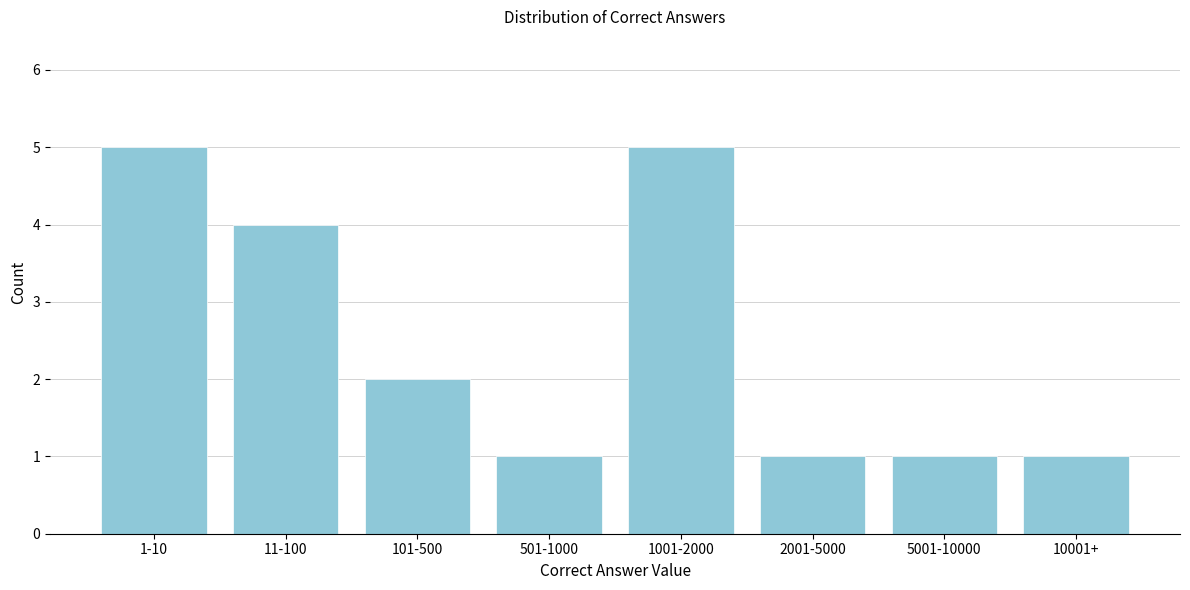

Reading left to right, extract all data points from this chart.

1-10=5	11-100=4	101-500=2	501-1000=1	1001-2000=5	2001-5000=1	5001-10000=1	10001+=1